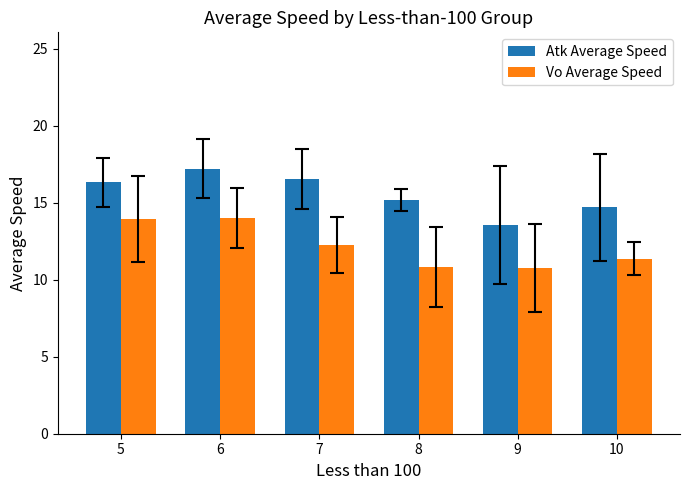

Reading right to left, what are all the values shown in this chart?

Atk Average Speed: 10=14.7	9=13.5	8=15.2	7=16.5	6=17.2	5=16.3
Vo Average Speed: 10=11.4	9=10.8	8=10.8	7=12.2	6=14.0	5=14.0